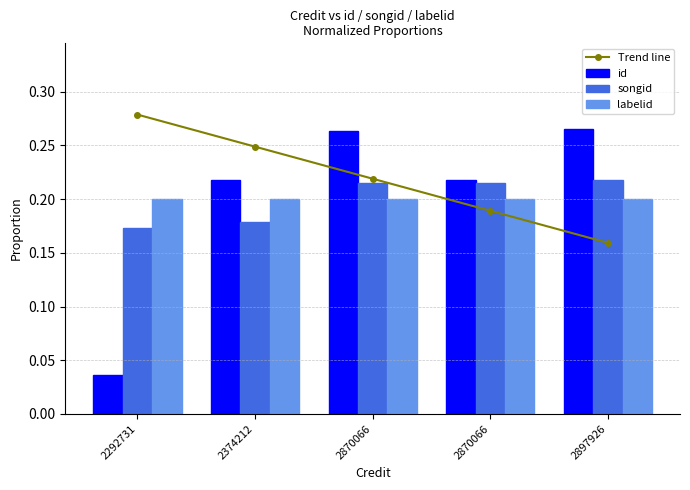

What is the difference between the Trend line values at 2897926 and 2292731?

0.1